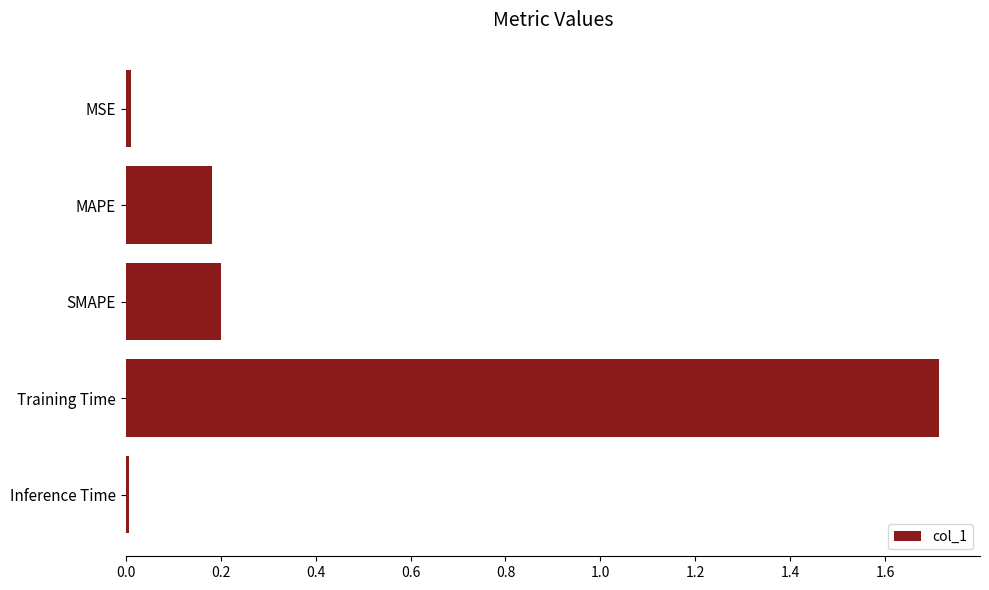

What is the maximum value shown in the chart?

1.7